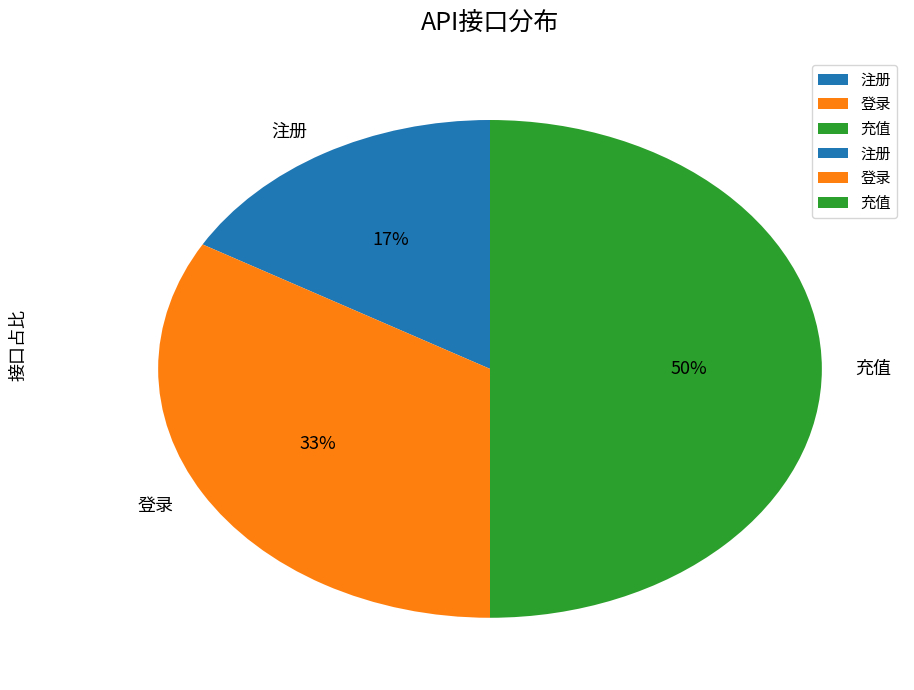

Combined, do 充值 and 注册 account for over 50%?

Yes